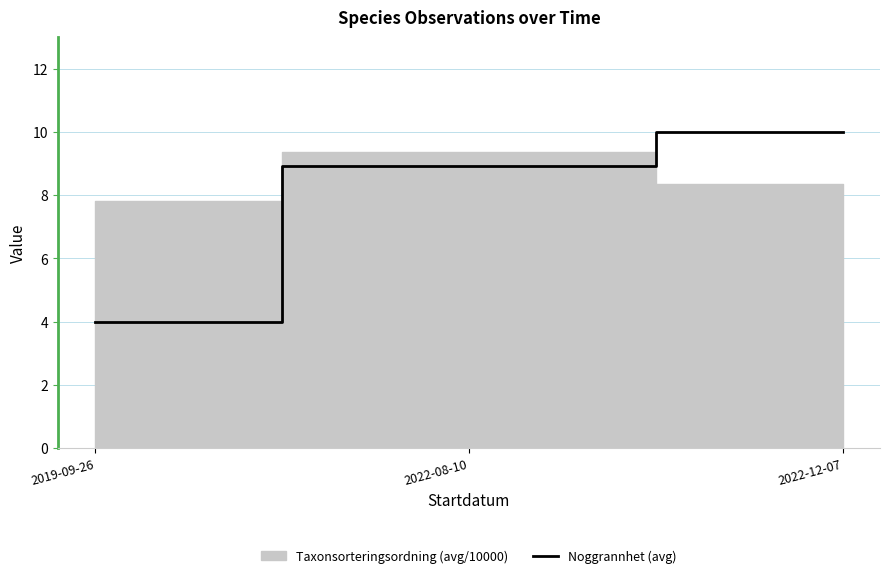

The value at 2019-09-26 is 4.0. True or false?

True